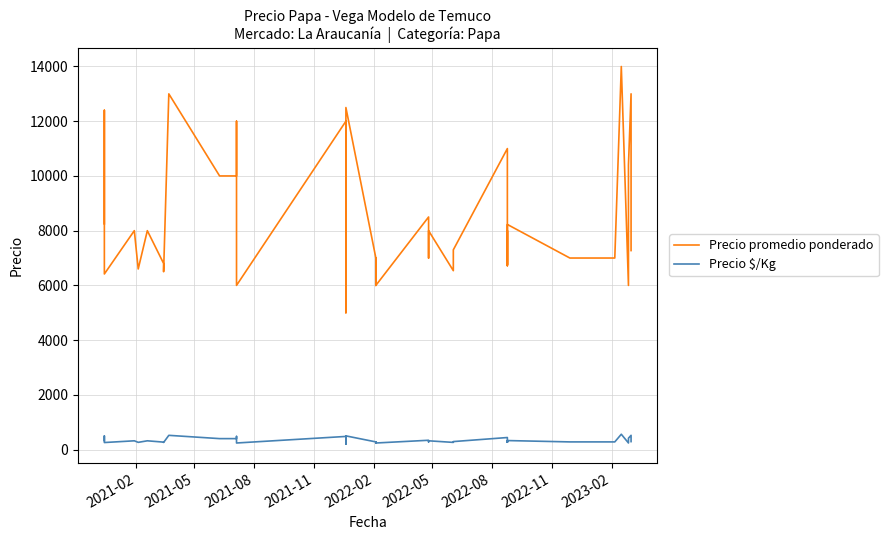

True or false: Precio promedio ponderado and Precio $/Kg intersect in this chart.

False